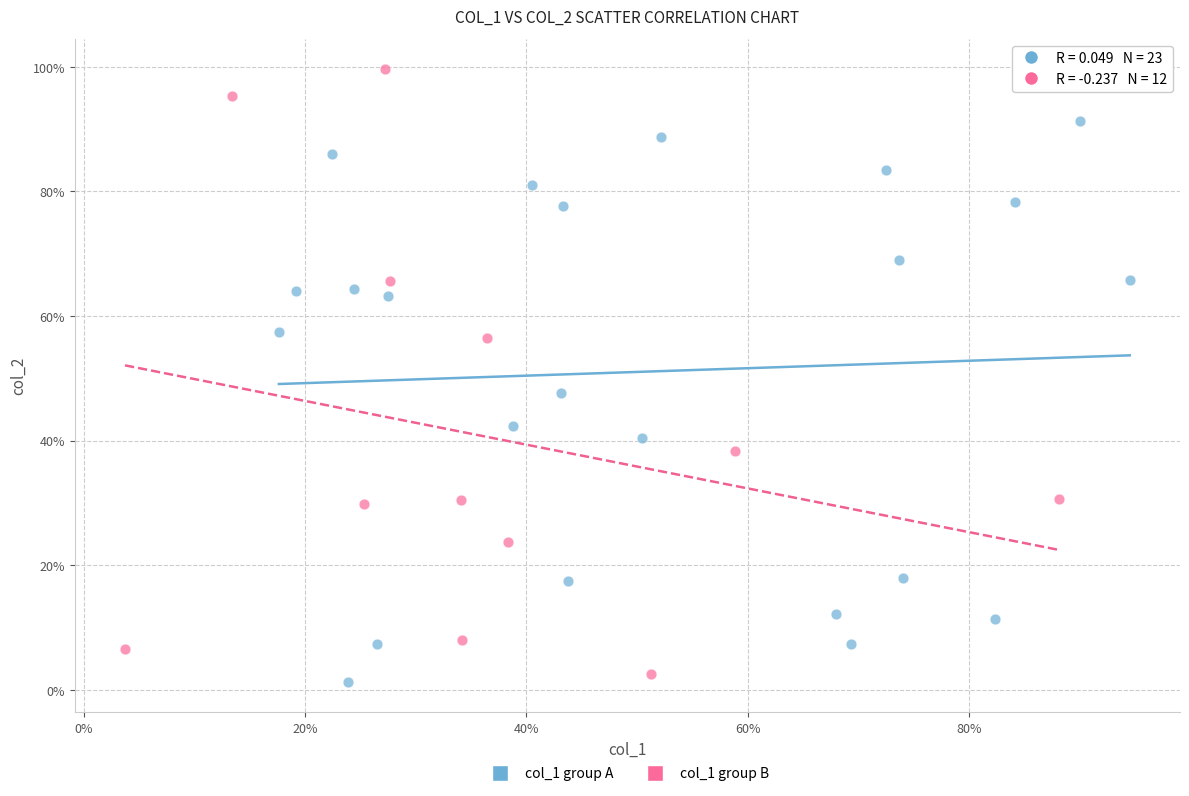

Which series contains the lowest Y value?

col_1 group A